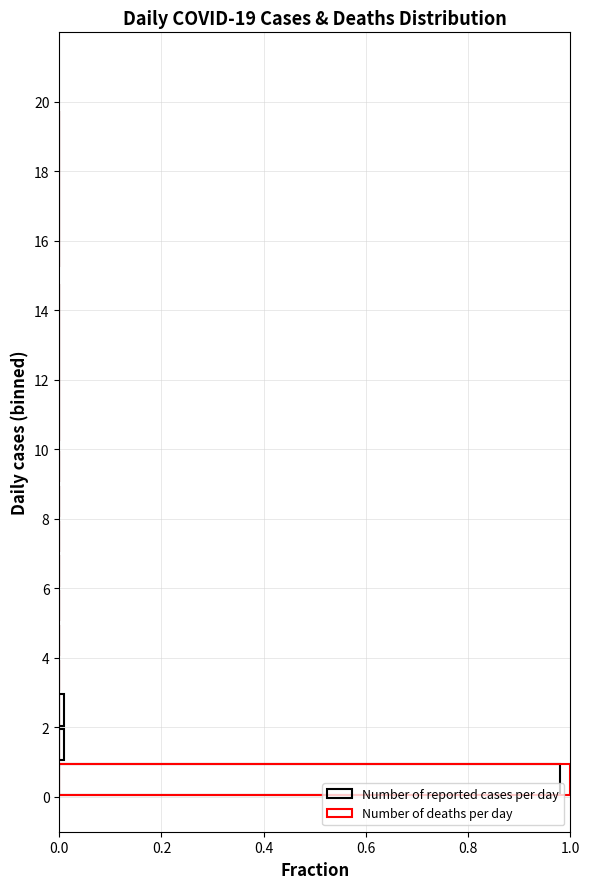

True or false: Number of deaths per day has a value of 1.5 at 0.8.

False